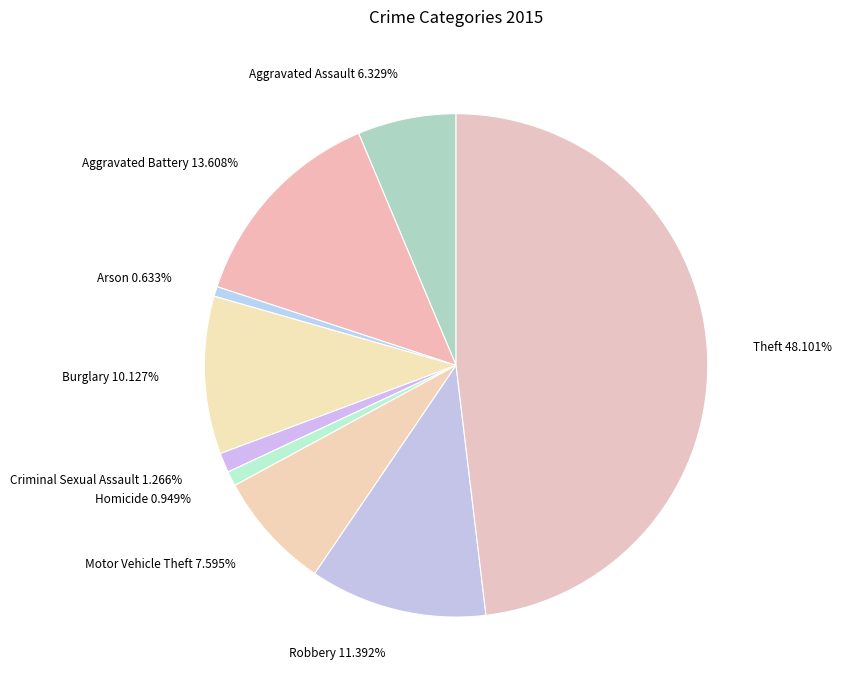

How many slices are in this pie chart?

9